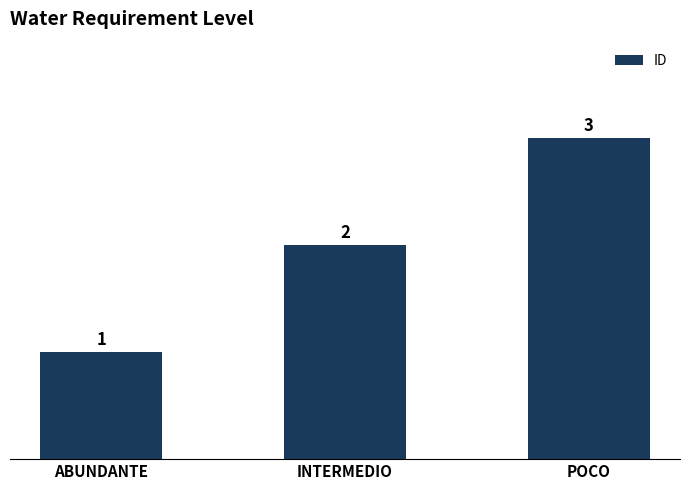

List the labels in order of value, largest first.

POCO, INTERMEDIO, ABUNDANTE